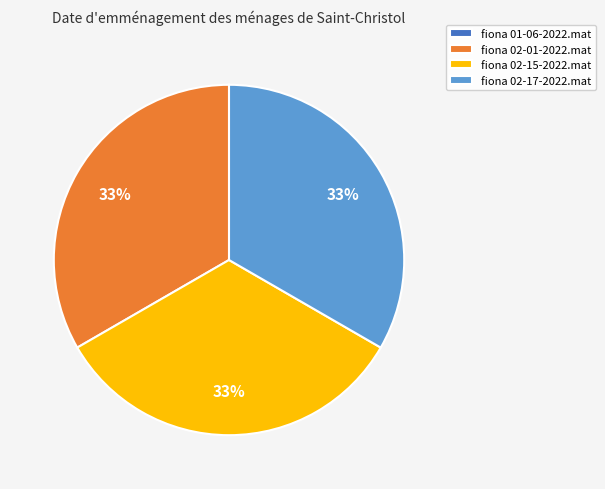

Does any single category account for the majority?

No